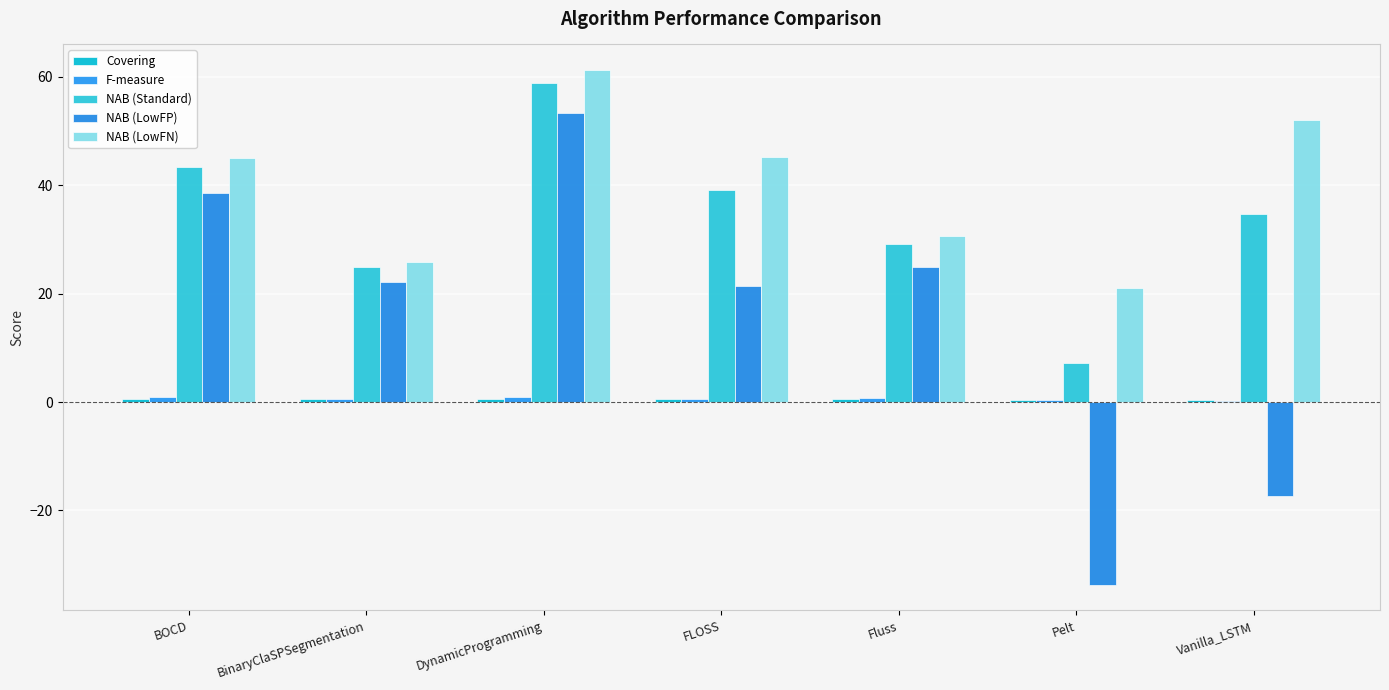

How many distinct data groups are displayed?

5